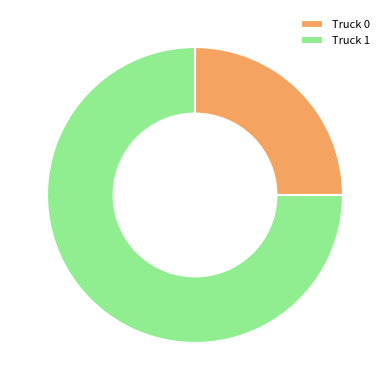

Which category has the biggest portion of the pie?

Truck 1